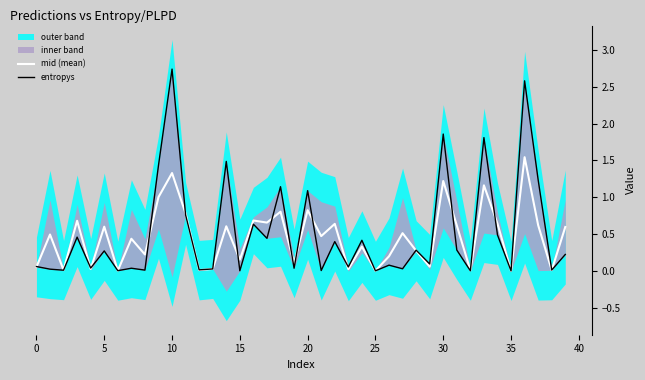

Which series has the widest spread of values?

entropys